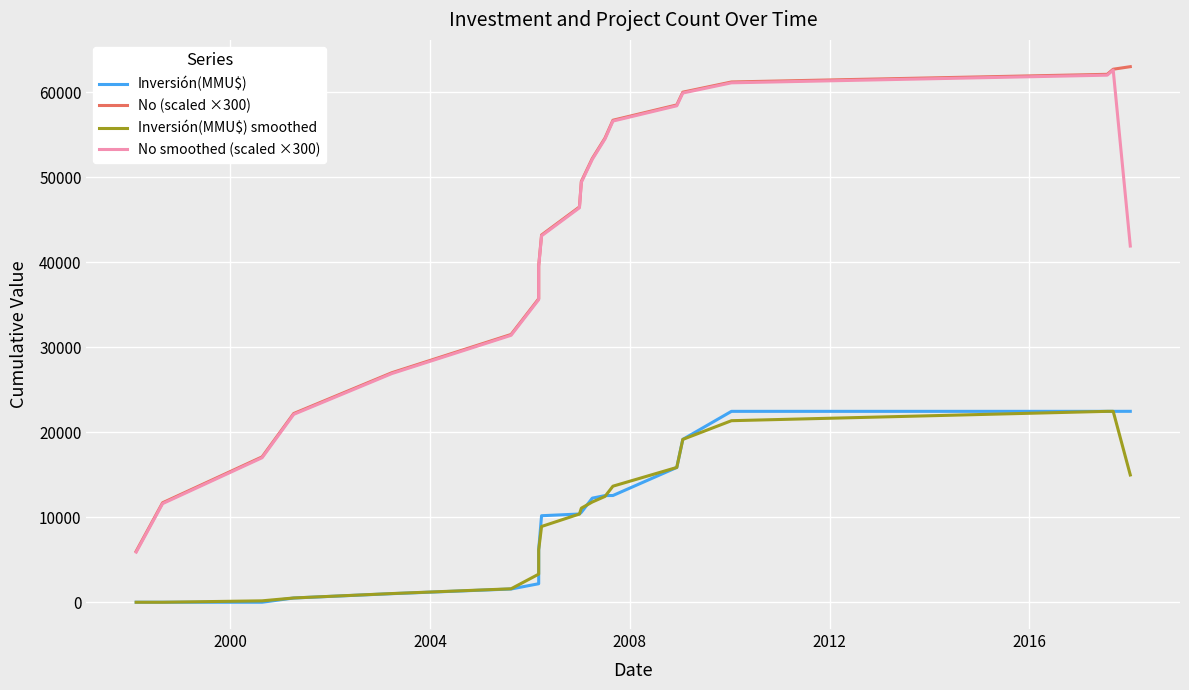

Which series has the largest range (max minus min)?

No (scaled ×300)